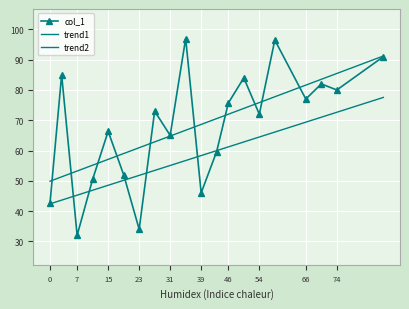

What value does the data have at 53, to the nearest 5?

70